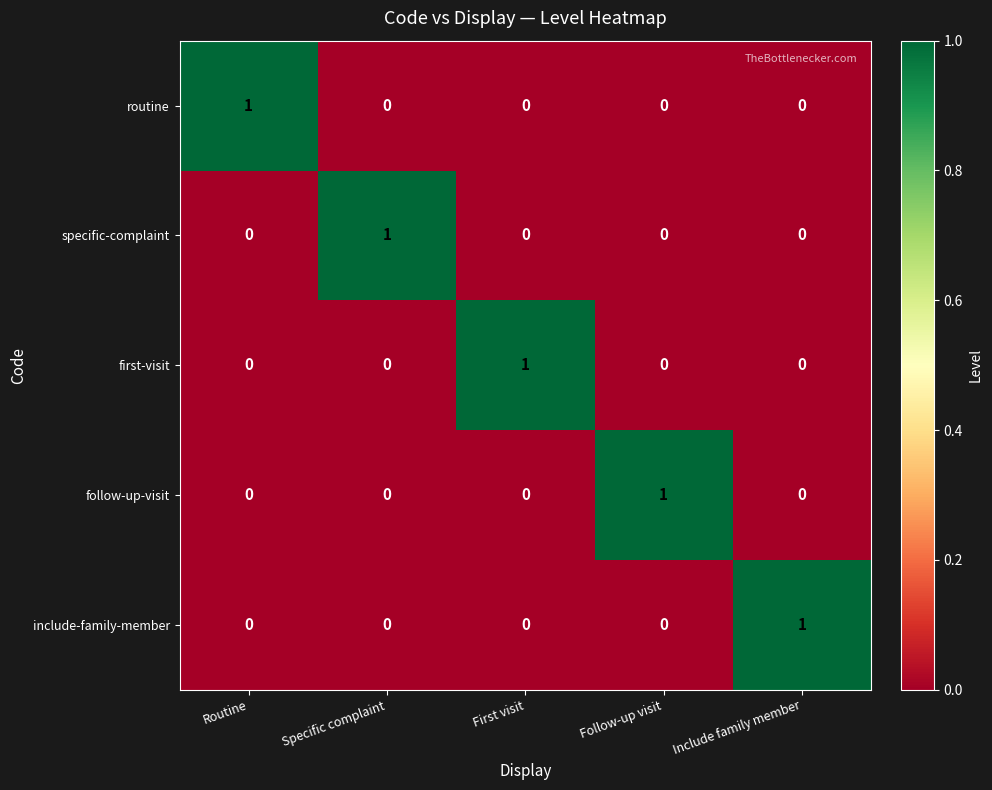

Count the first-visit values in the range 0 to 1.

5